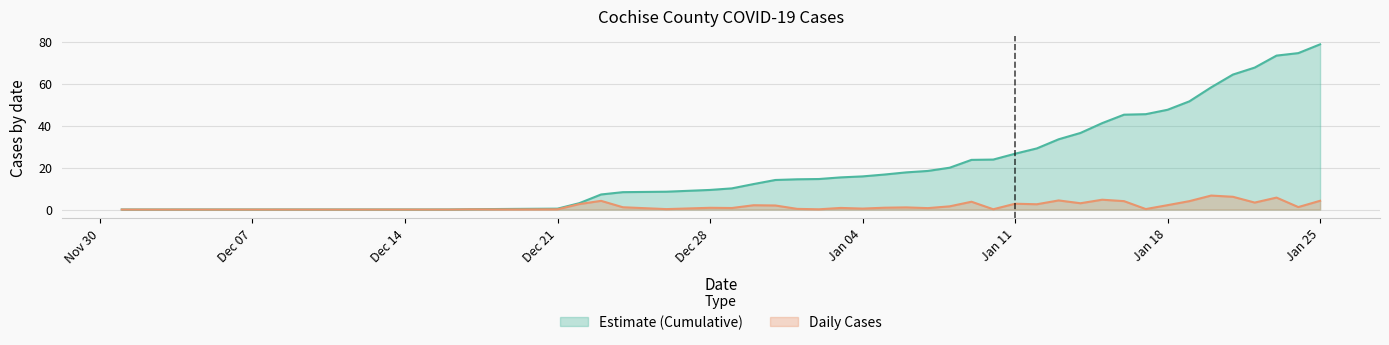

How many values in the Cochise series exceed 1?

22